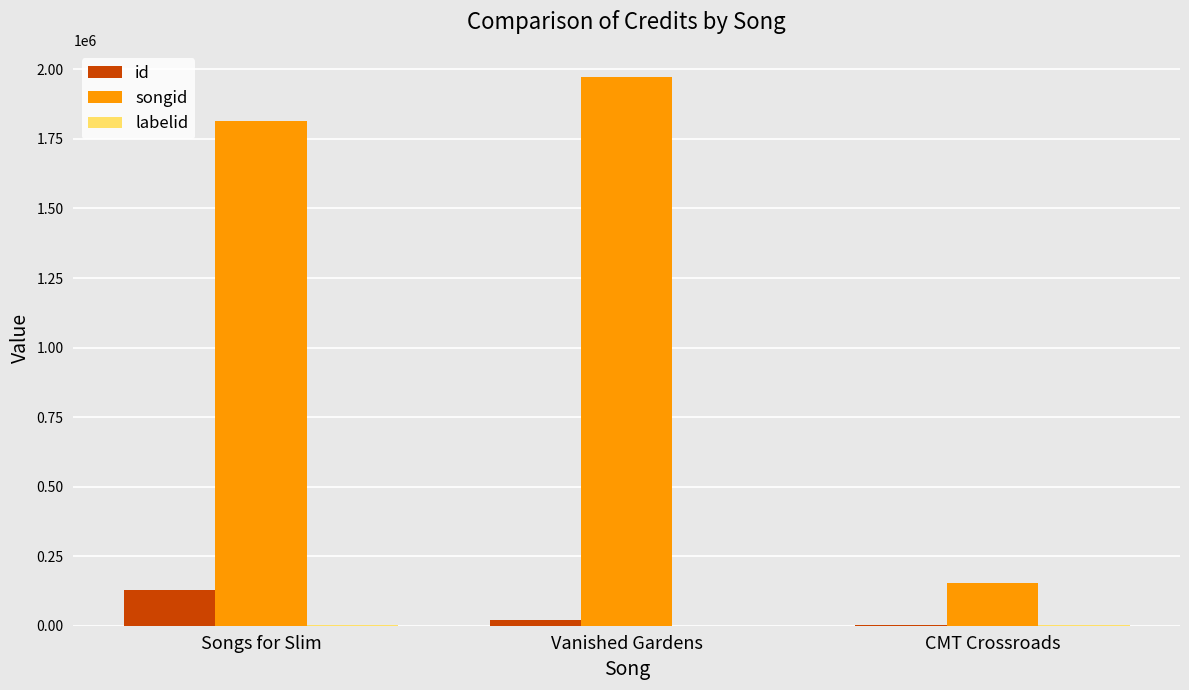

How many groups of bars are there?

3